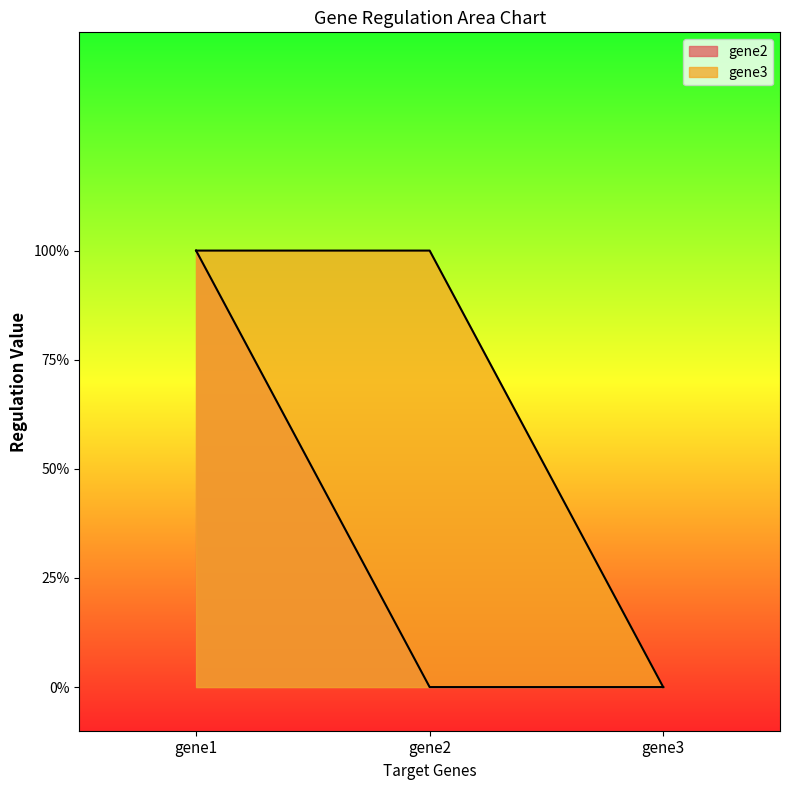

What are all the series names shown in the legend?

gene2, gene3